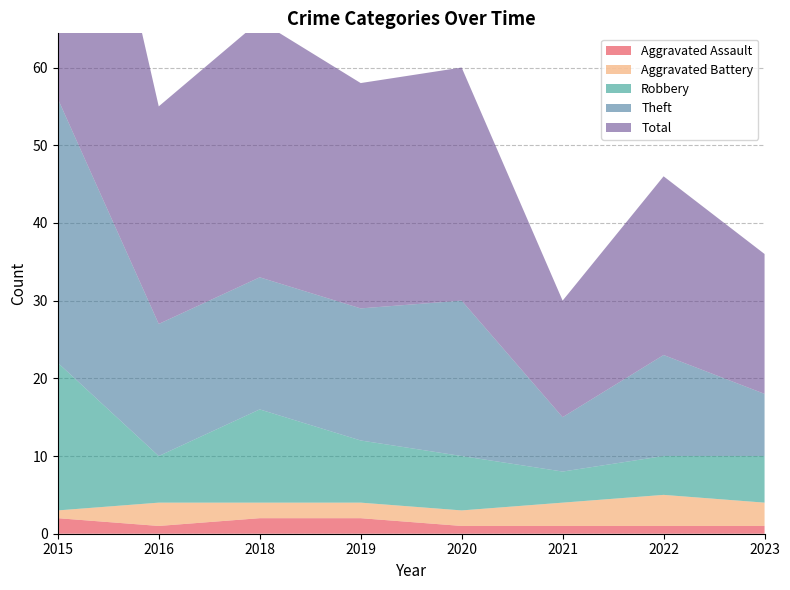

Reading left to right, what are all the values shown in this chart?

Aggravated Assault: 2015=2	2016=1	2018=2	2019=2	2020=1	2021=1	2022=1	2023=1
Aggravated Battery: 2015=1	2016=3	2018=2	2019=2	2020=2	2021=3	2022=4	2023=3
Robbery: 2015=19	2016=6	2018=12	2019=8	2020=7	2021=4	2022=5	2023=6
Theft: 2015=34	2016=17	2018=17	2019=17	2020=20	2021=7	2022=13	2023=8
Total: 2015=56	2016=28	2018=33	2019=29	2020=30	2021=15	2022=23	2023=18